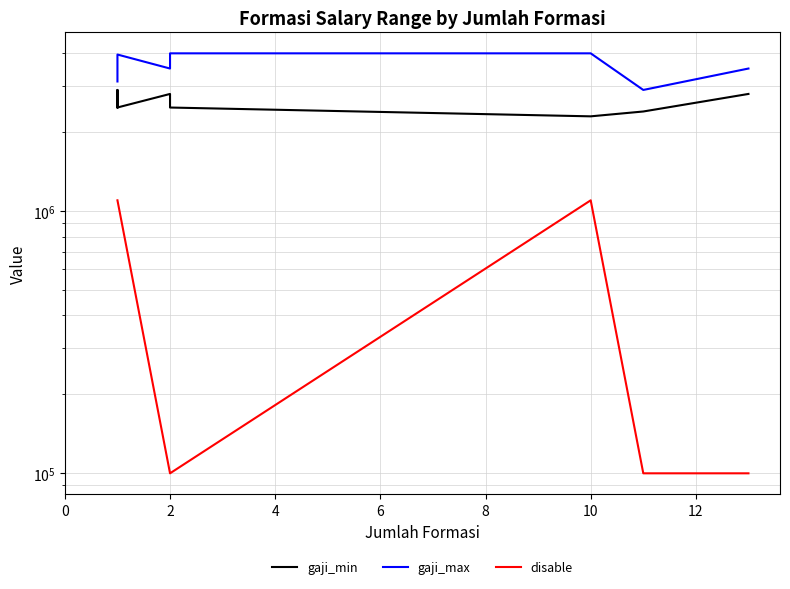

The value of disable at 14 is 47874. True or false?

False